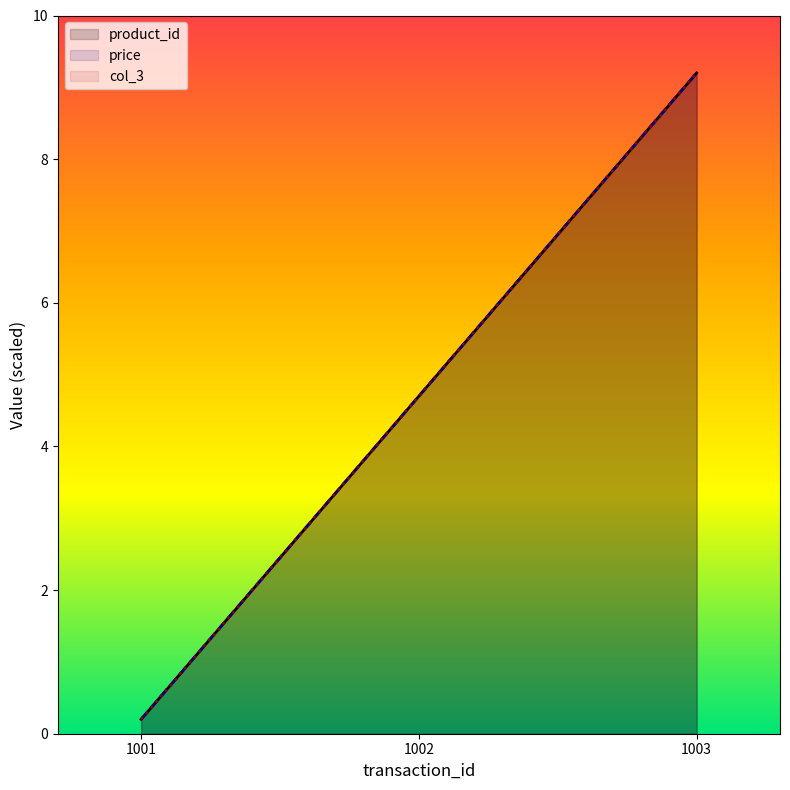

Reading left to right, extract all data points from this chart.

product_id: 0.2	4.7	9.2
price: 0.2	4.7	9.2
col_3: 0.2	4.7	9.2